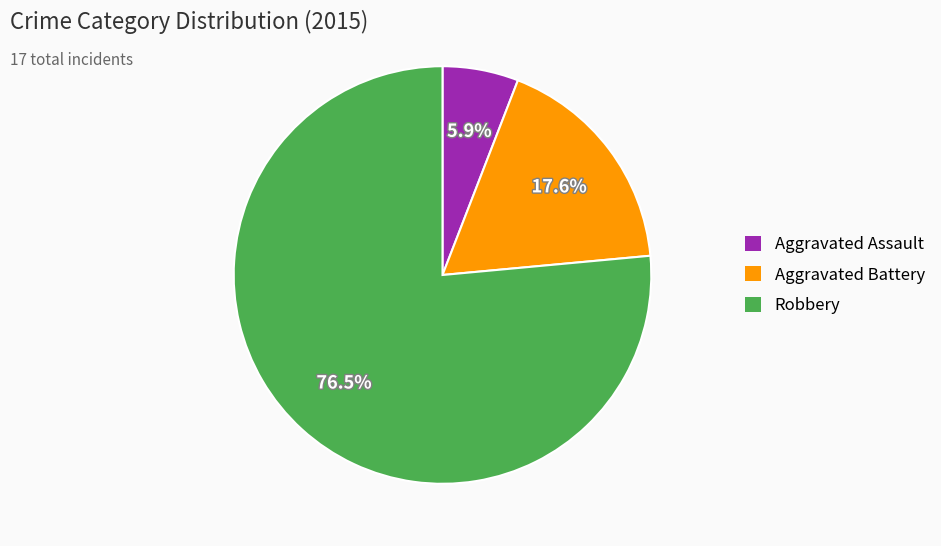

Rank the categories by value from highest to lowest.

Robbery, Aggravated Battery, Aggravated Assault